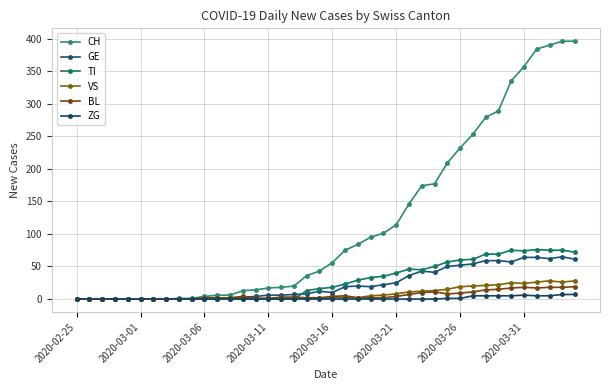

How many values in the TI series are below 18?

20